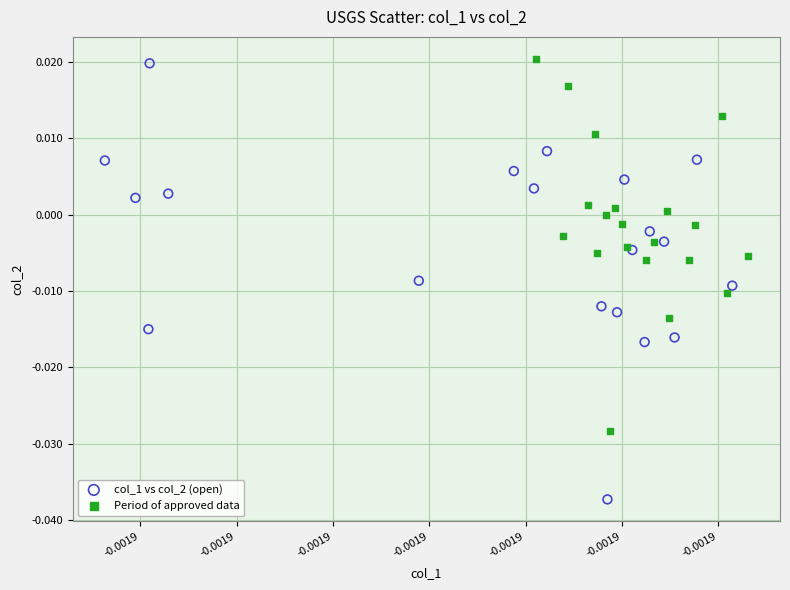

Which series reaches the minimum Y coordinate?

col_1 vs col_2 (open)